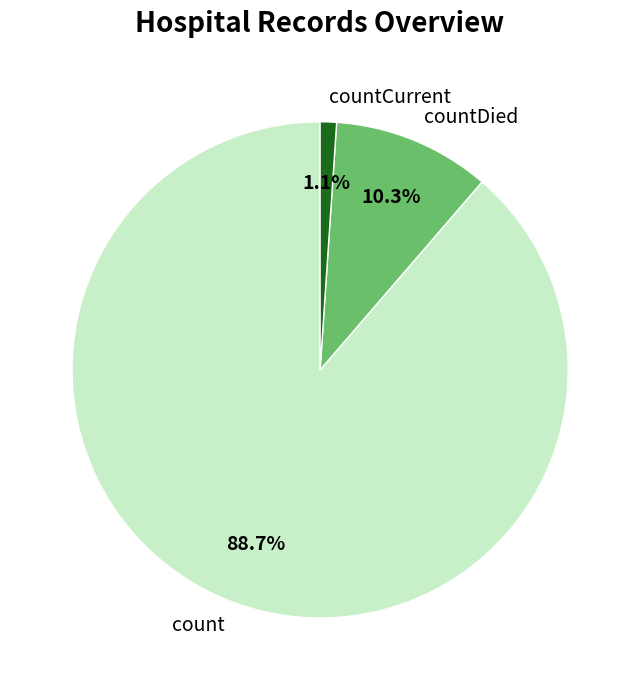

Does countDied represent more than half of the total?

No